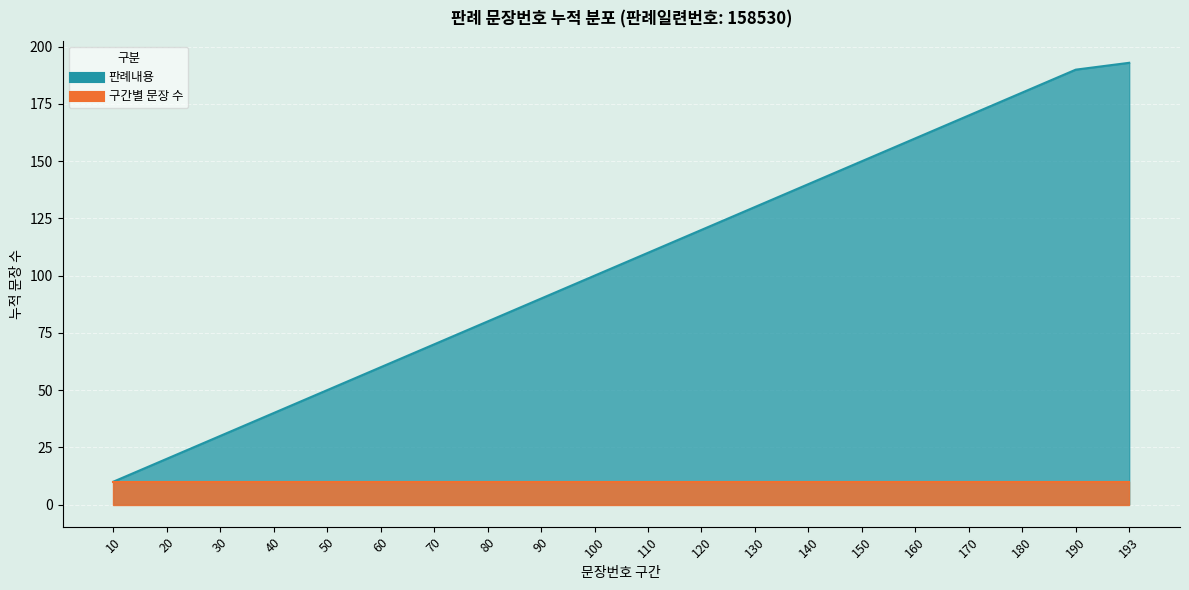

What is the change in value from 10 to 170?

+160